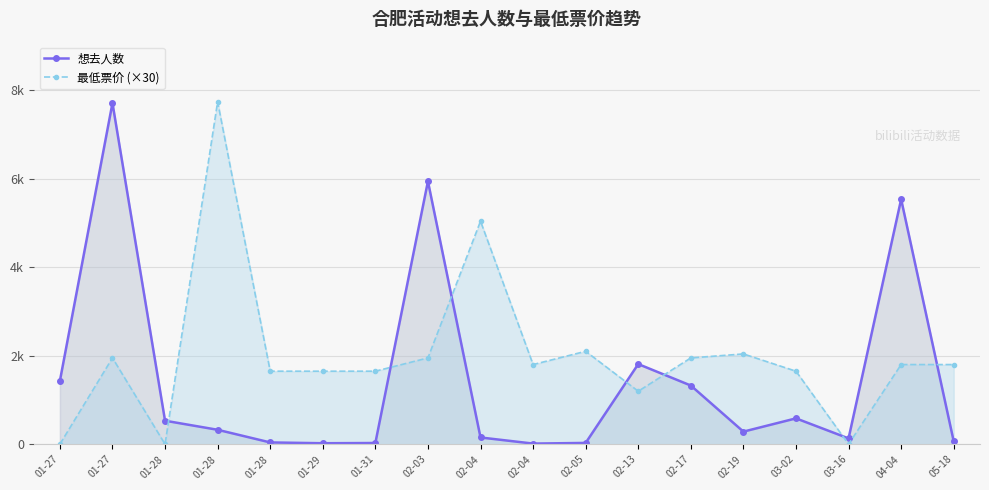

At 02-13, list the series in order from largest to smallest.

想去人数, 最低票价 (×30)